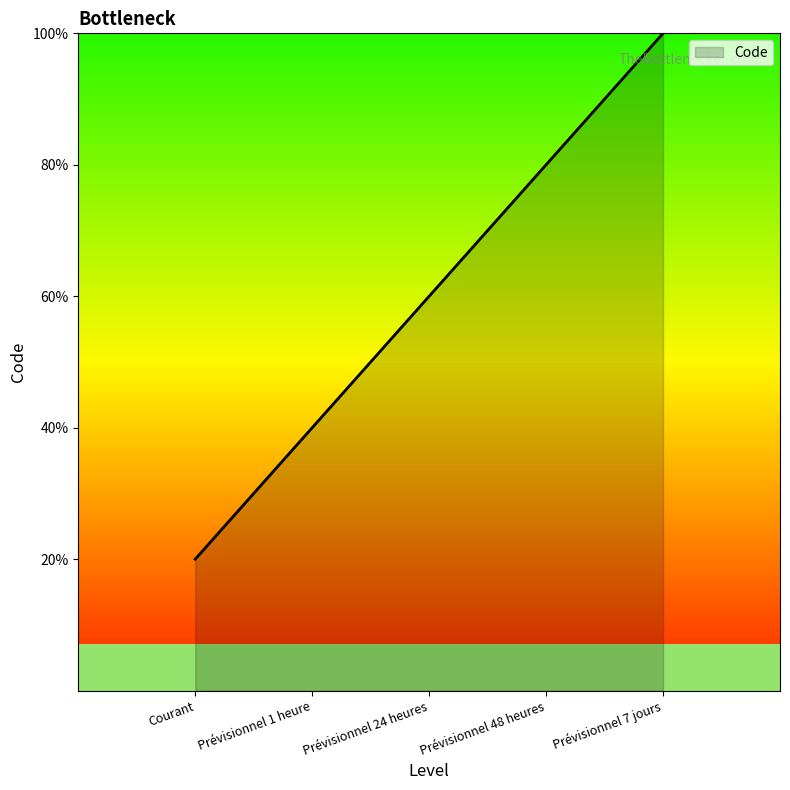

Is this an area chart (filled region under the line)?

Yes